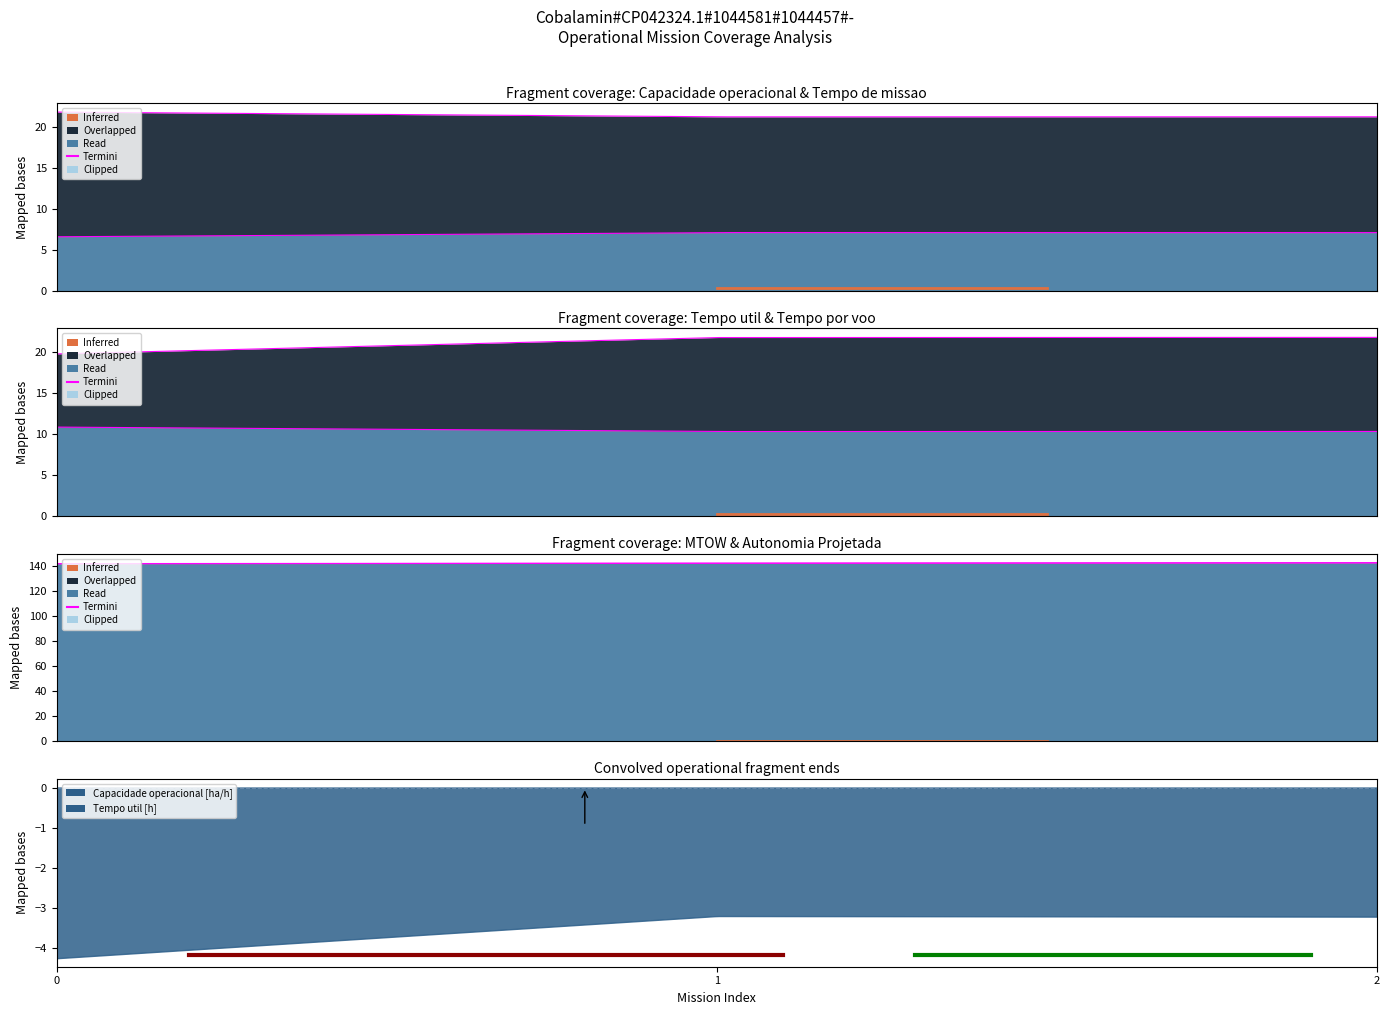

Which series changed the most between 0 and 1?

Tempo por voo [min]